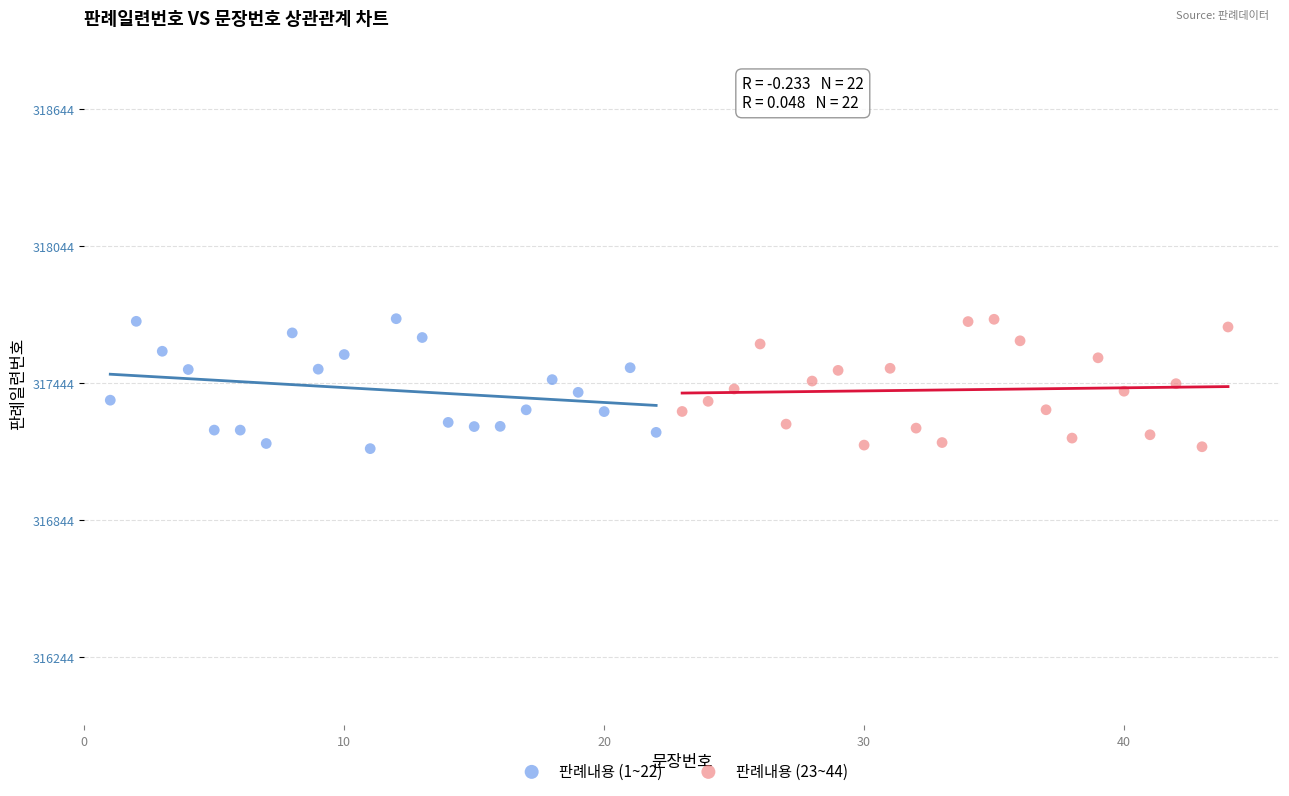

What are all the series names shown in the legend?

판례내용 (1~22), 판례내용 (23~44)